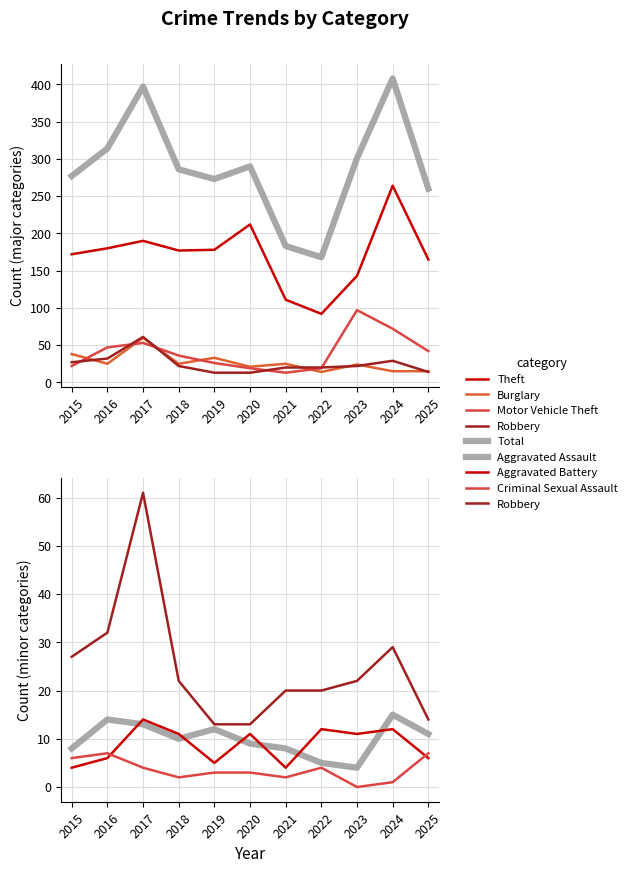

True or false: Total and Motor Vehicle Theft cross at least once.

False